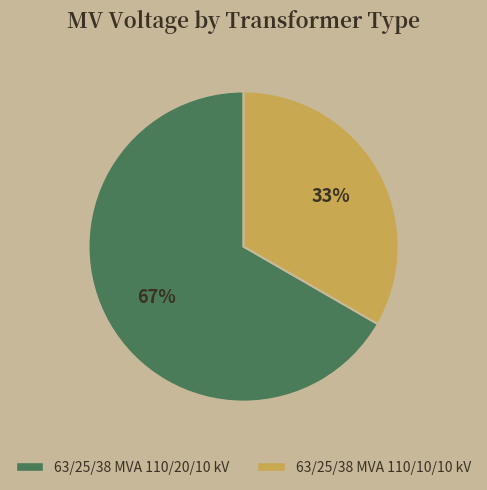

True or false: 63/25/38 MVA 110/10/10 kV accounts for 42% of the total.

False